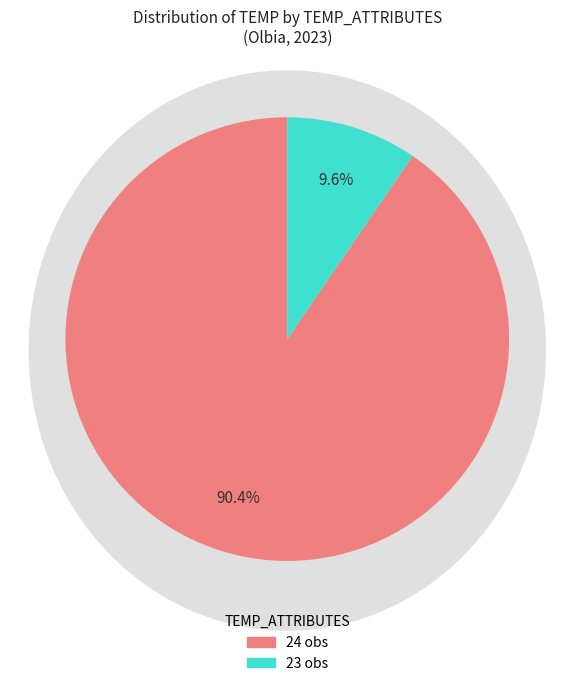

Is there any slice that represents more than half of the pie?

Yes